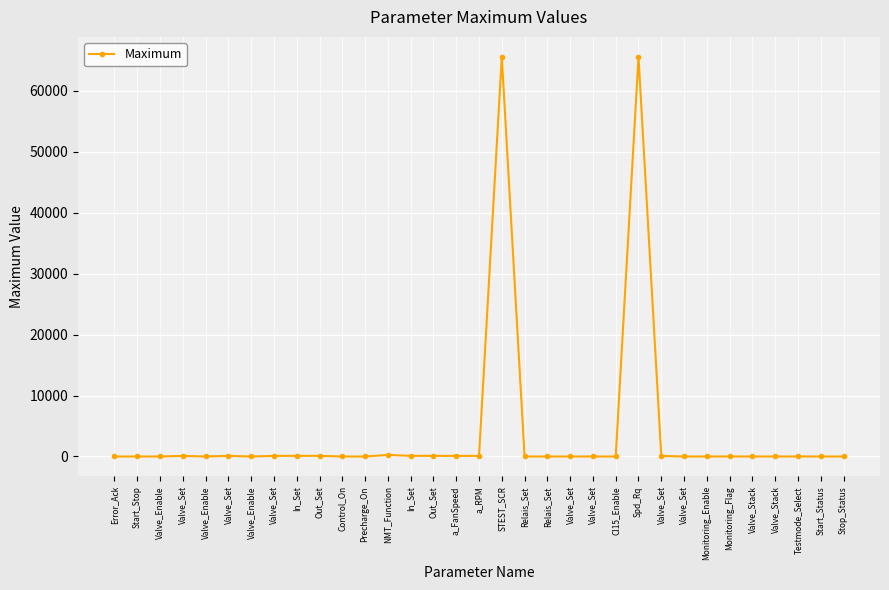

How many lines are shown in the chart?

1